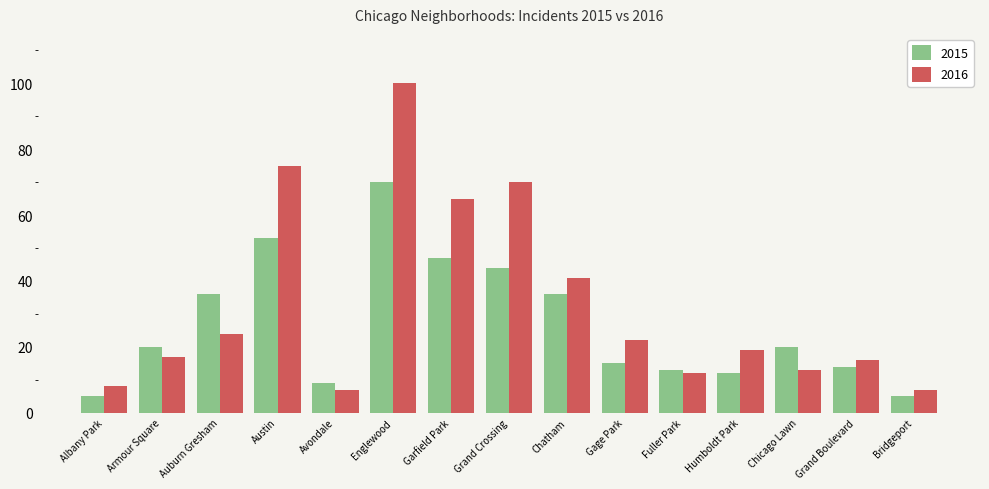

The 2015 series shows 44 at Grand Crossing. True or false?

True